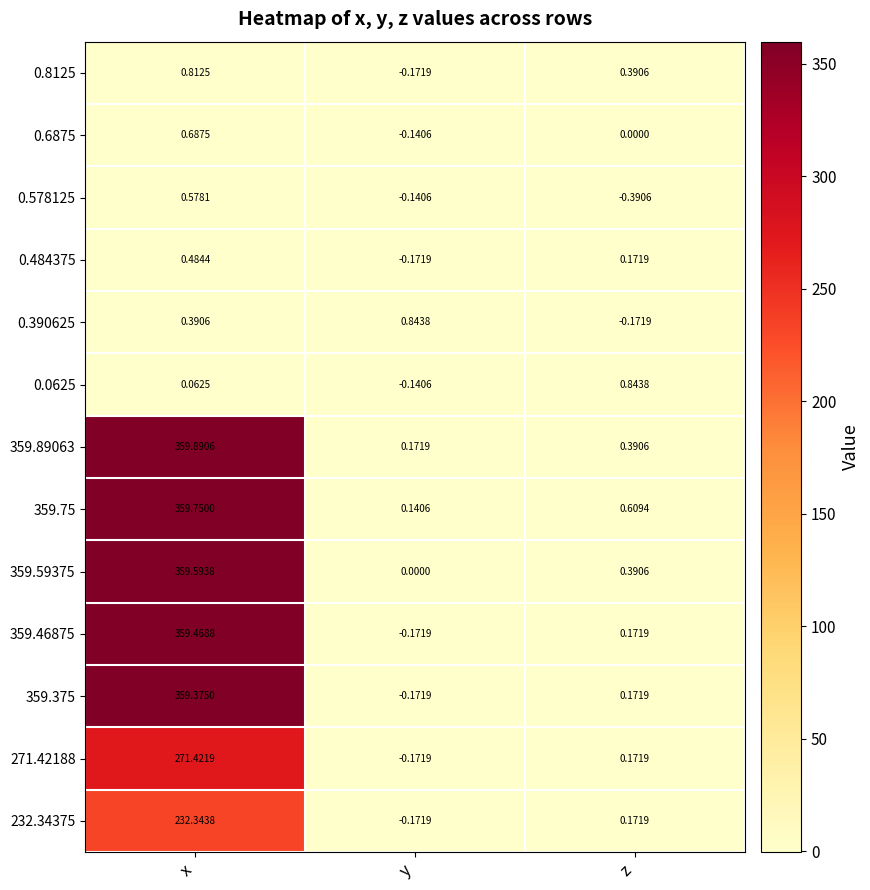

What is the spread (max minus min) of values at x?

359.8